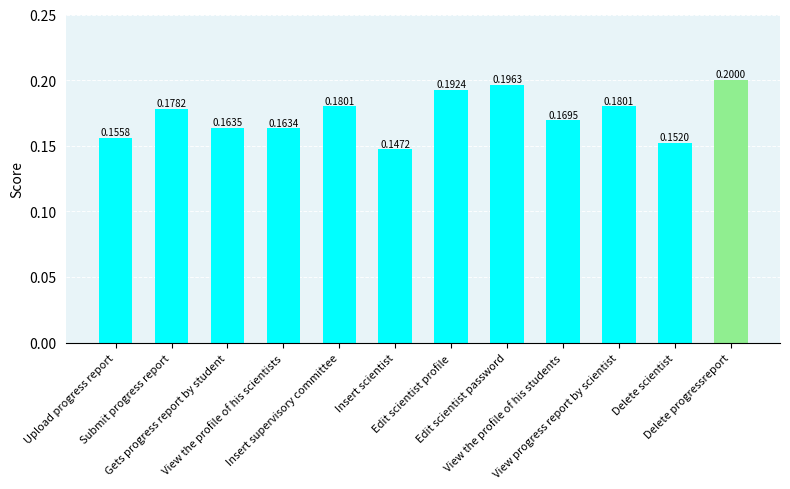

Which category has the lowest value across all series?

Insert scientist